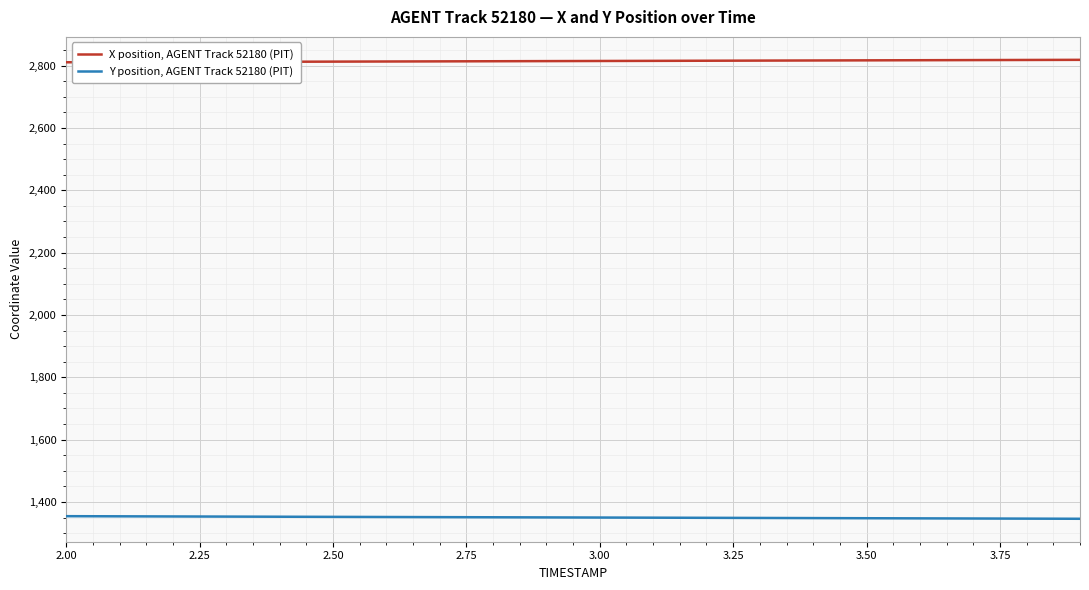

What is the sum of all Y position, AGENT Track 52180 (PIT) values?

27007.1